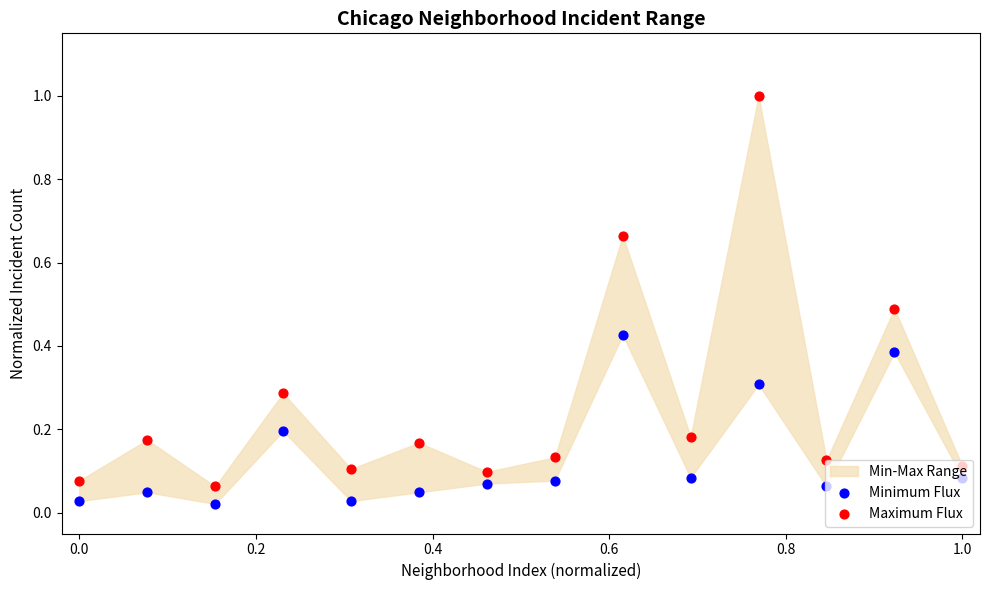

Which series has the largest total across all categories?

Maximum Flux